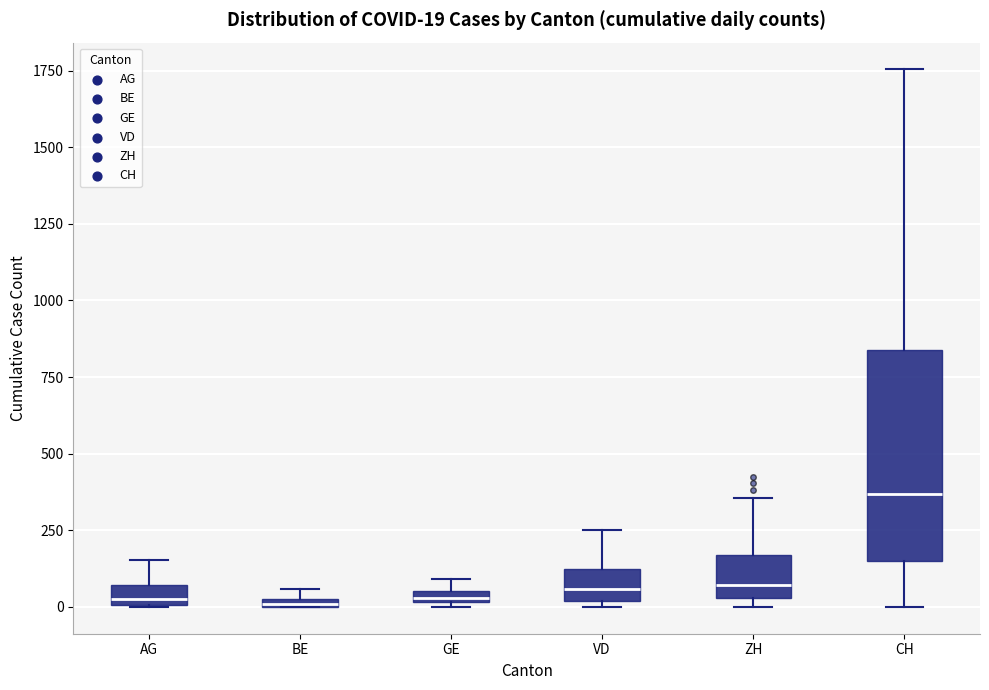

Comparing the boxes themselves (not the whiskers), which one is the tallest?

CH